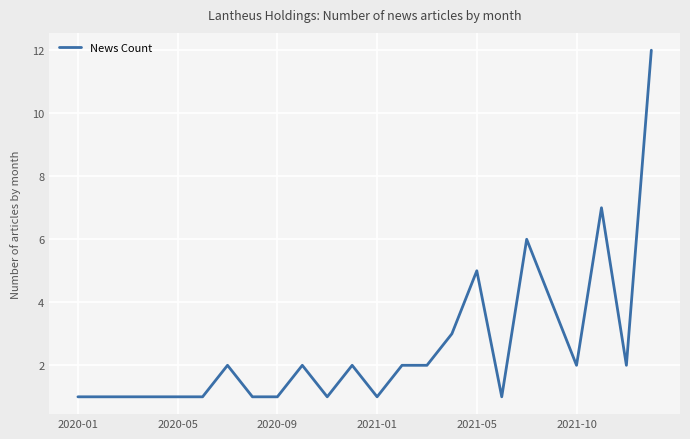

What is the smallest value displayed?

1